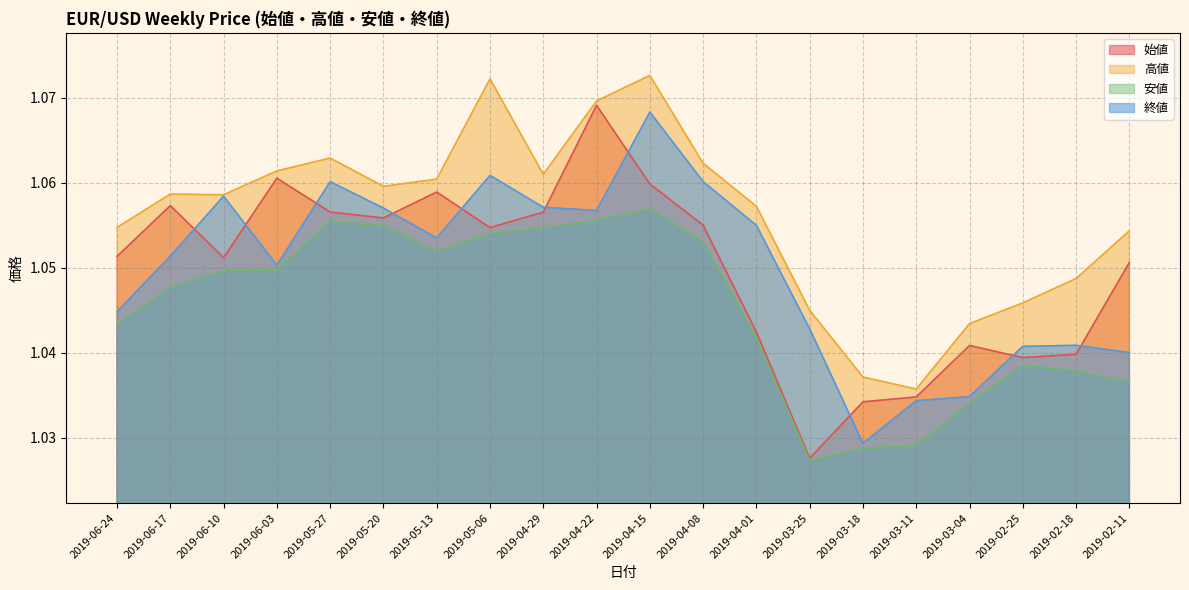

True or false: 高値 and 安値 intersect in this chart.

False